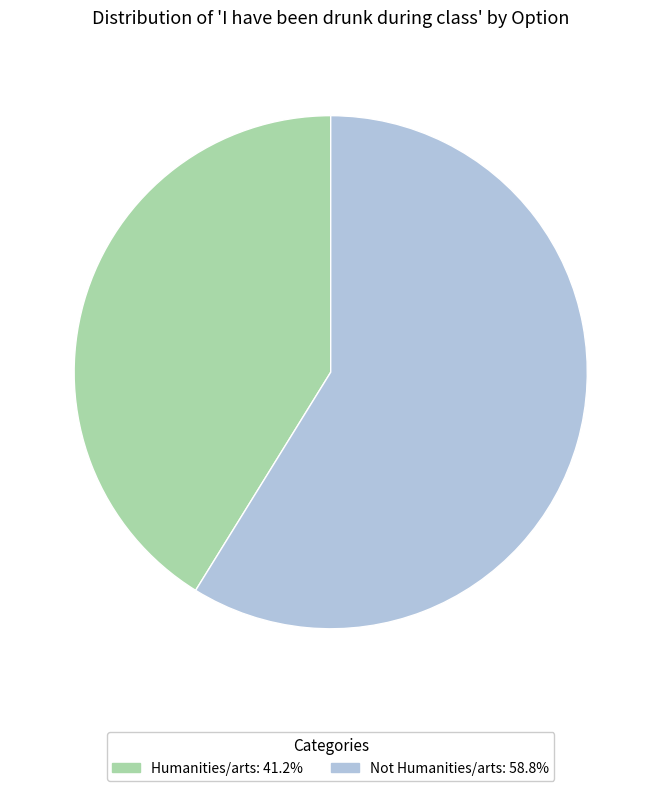

How many slices are in this pie chart?

2